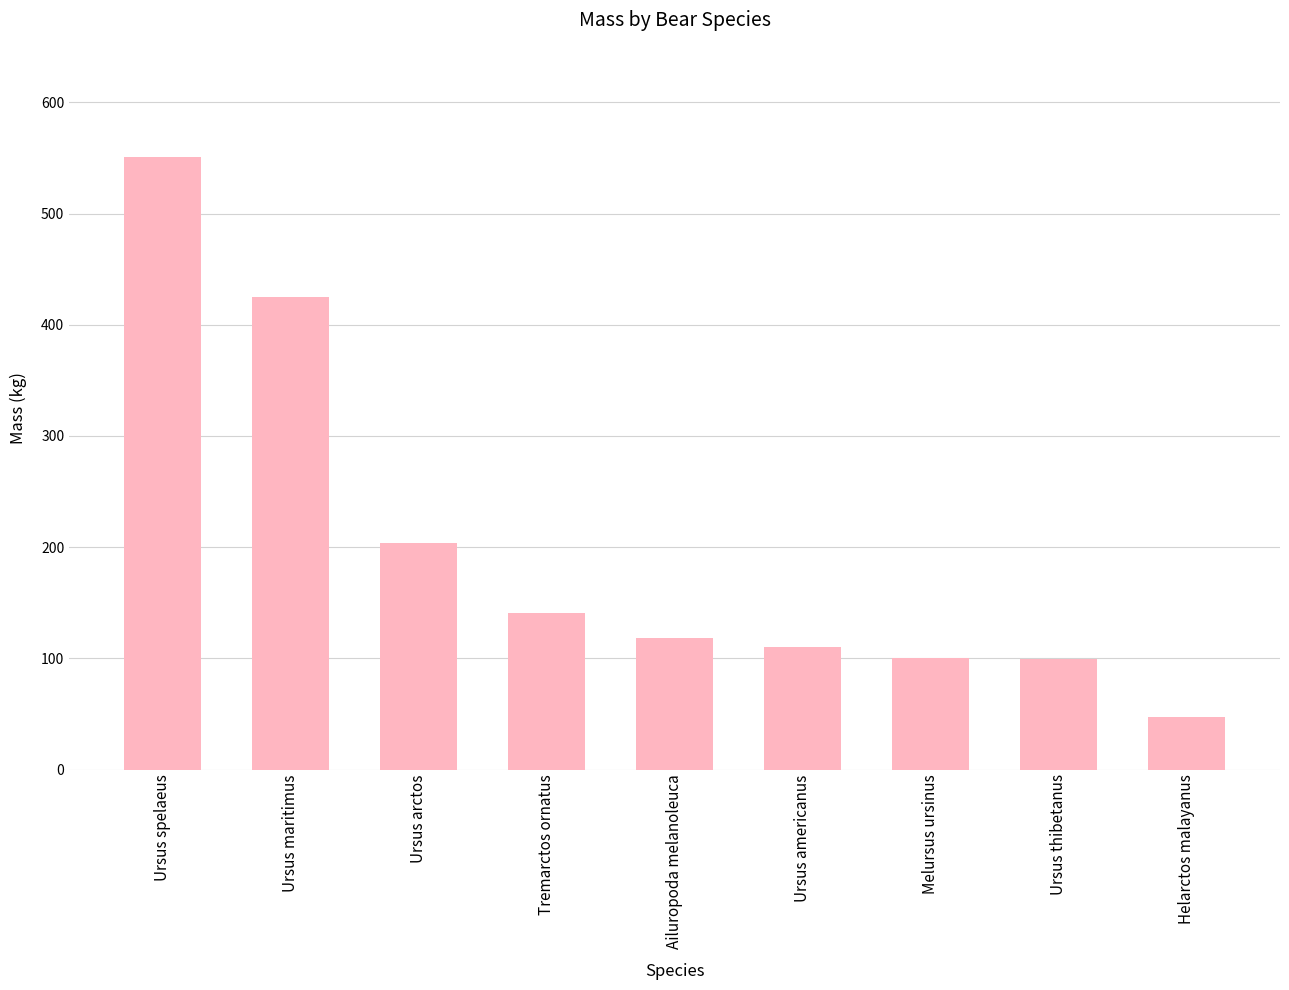

What is the value of the 3rd bar from the left?

203.5